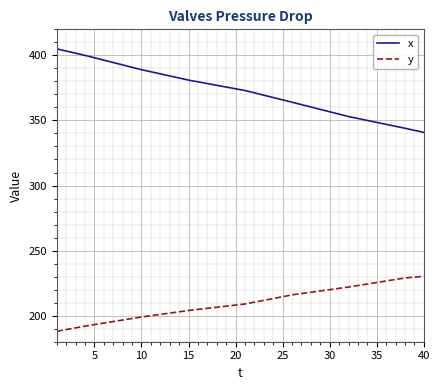

Which series has the largest total across all categories?

x